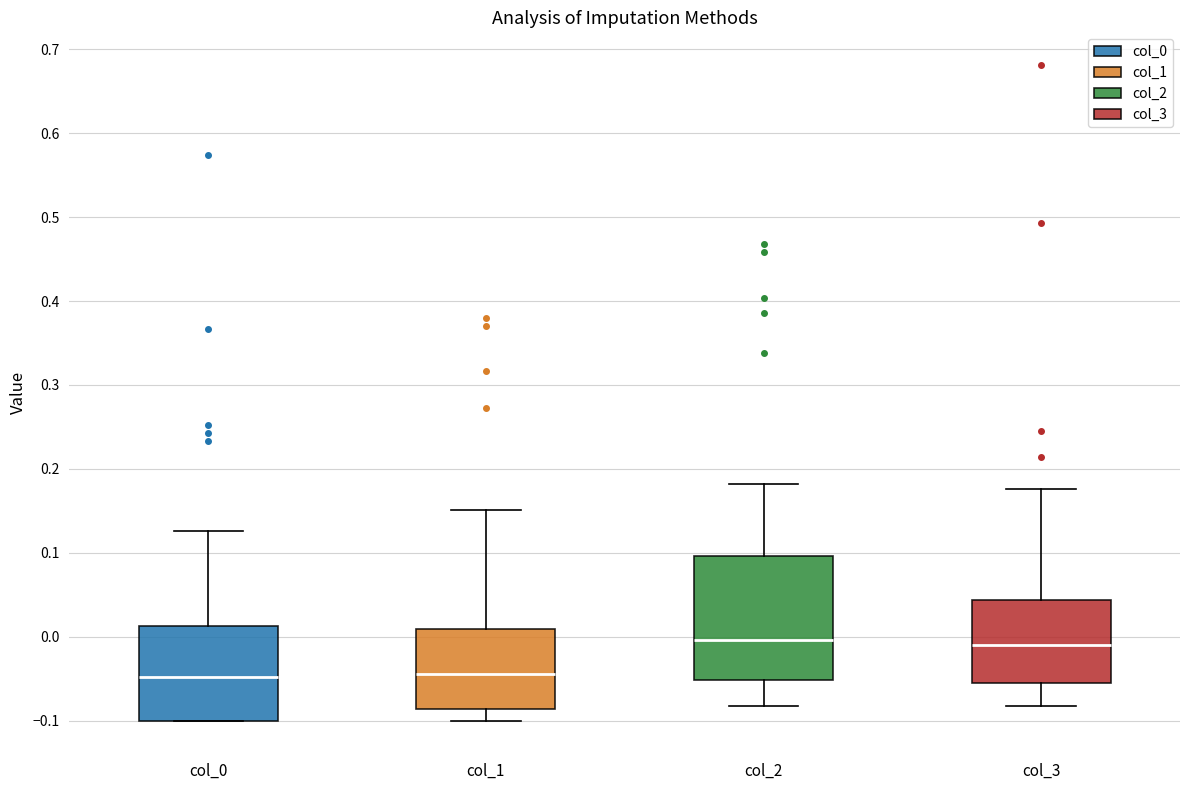

Reading left to right, read every box against the y-axis: the position of its median line, the range the box covers, and the ends of its whiskers. The values are not printed on the chart, so give them approximately, as read against the axis.

col_0: median -0.05, box -0.10 to 0.01, whiskers -0.10 to 0.13
col_1: median -0.05, box -0.09 to 0.01, whiskers -0.10 to 0.15
col_2: median 0.00, box -0.05 to 0.10, whiskers -0.08 to 0.18
col_3: median -0.01, box -0.06 to 0.04, whiskers -0.08 to 0.18